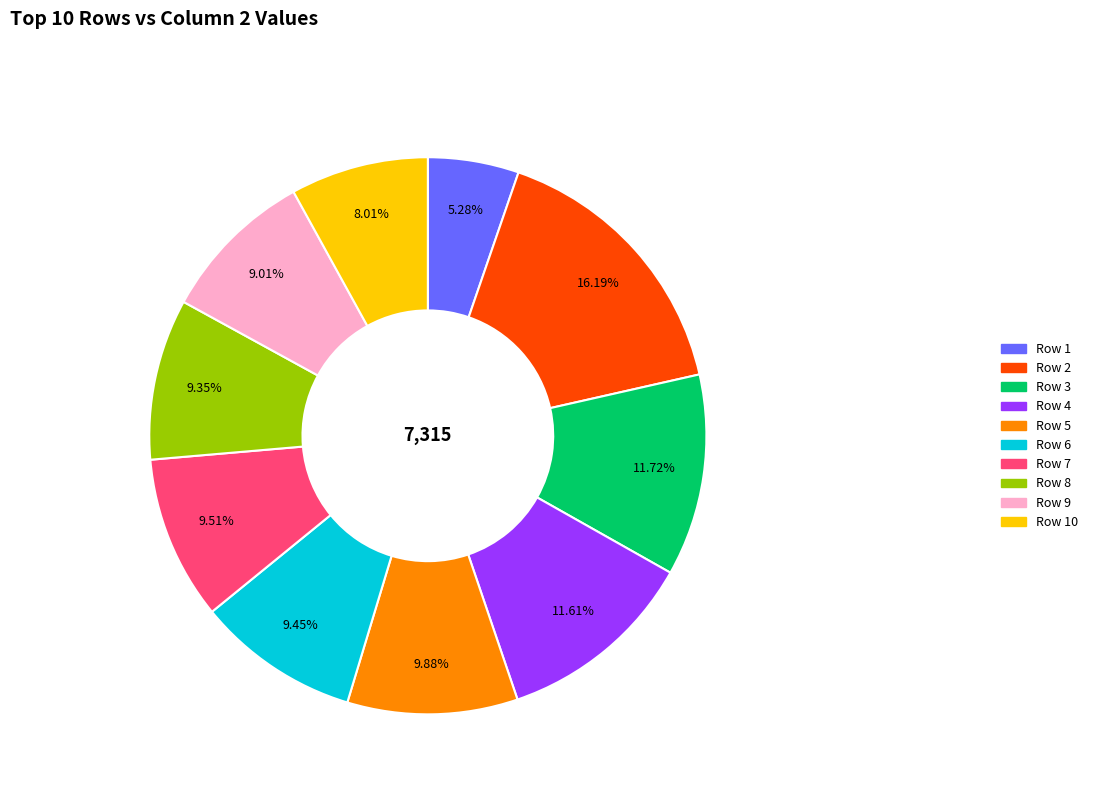

How many segments does this pie chart have?

10